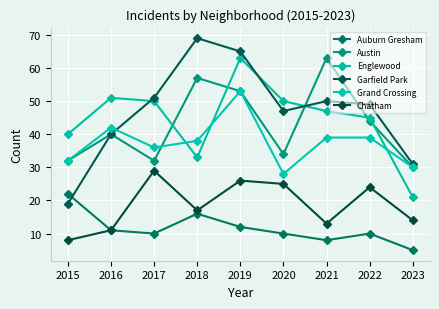

What are all the series names shown in the legend?

Auburn Gresham, Austin, Englewood, Garfield Park, Grand Crossing, Chatham